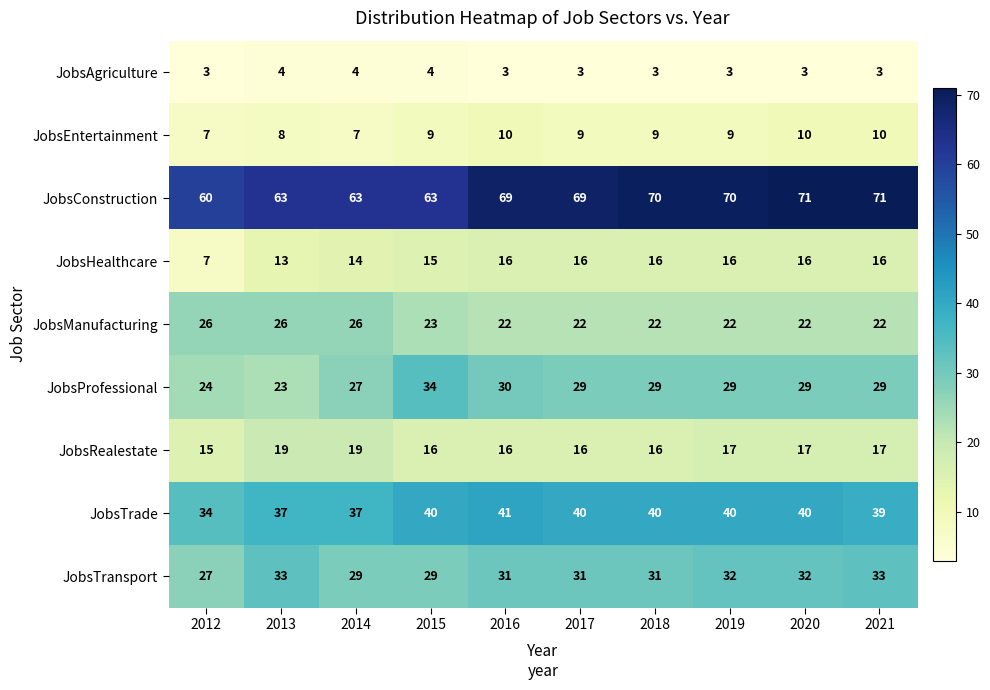

The JobsProfessional series shows 29 at 2017. True or false?

True